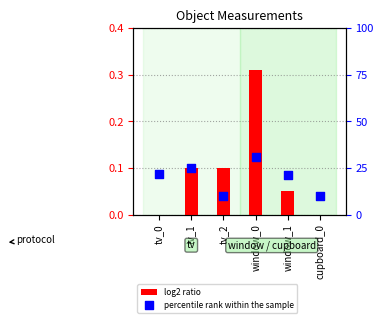

What are all the series names shown in the legend?

log2 ratio, percentile rank within the sample